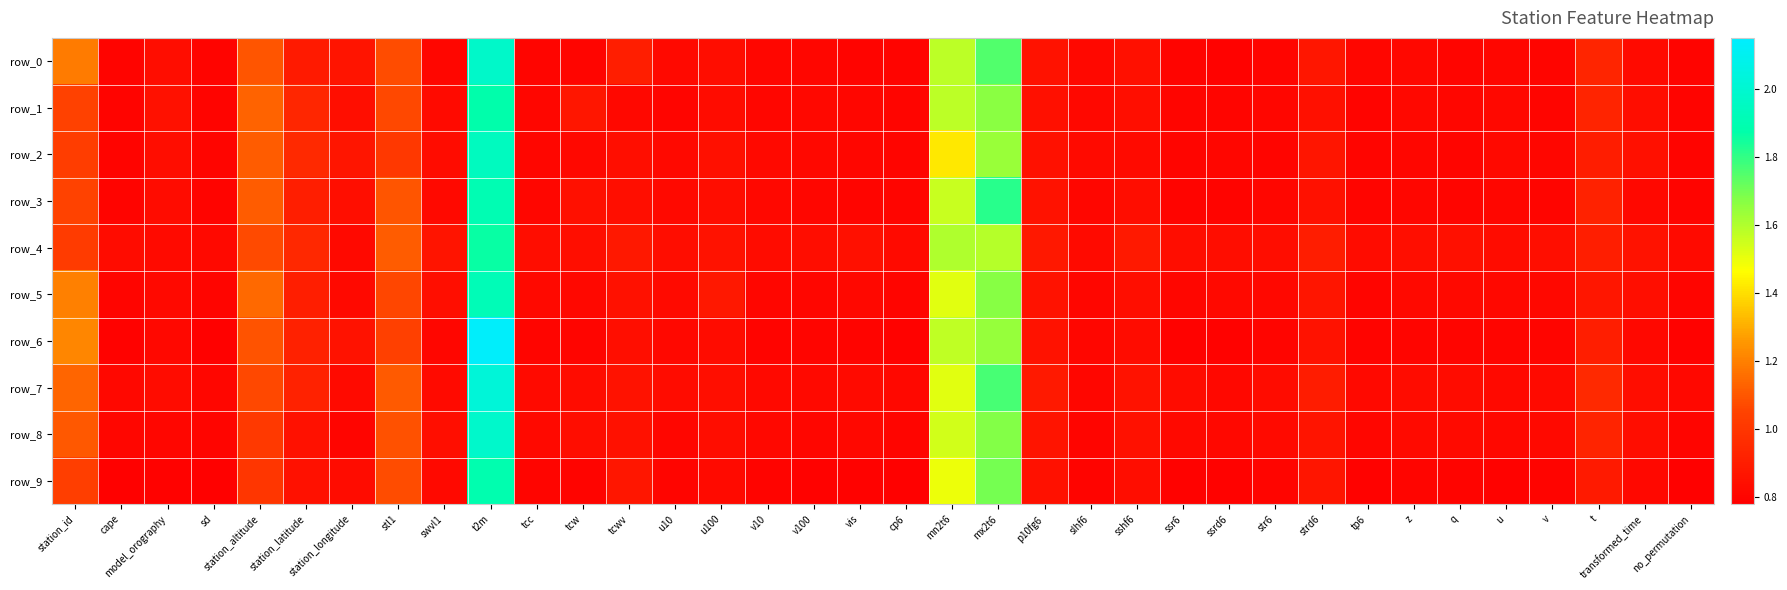

At which label does row_0 reach its minimum?

ssrd6